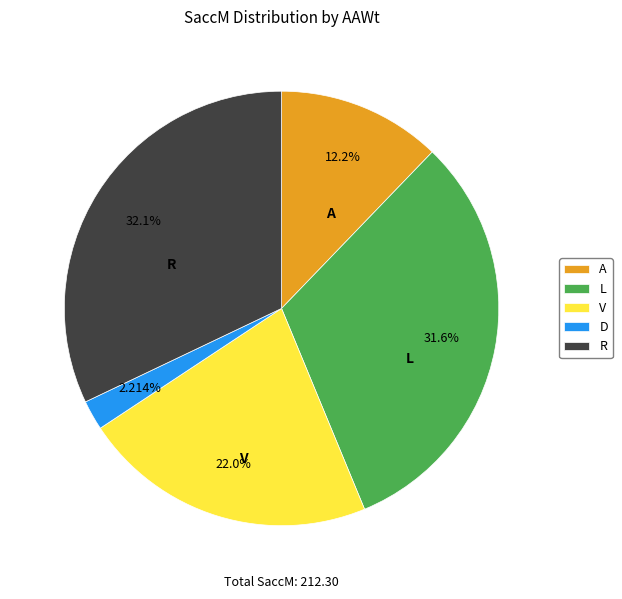

What percentage do R and L together represent?

63.6%